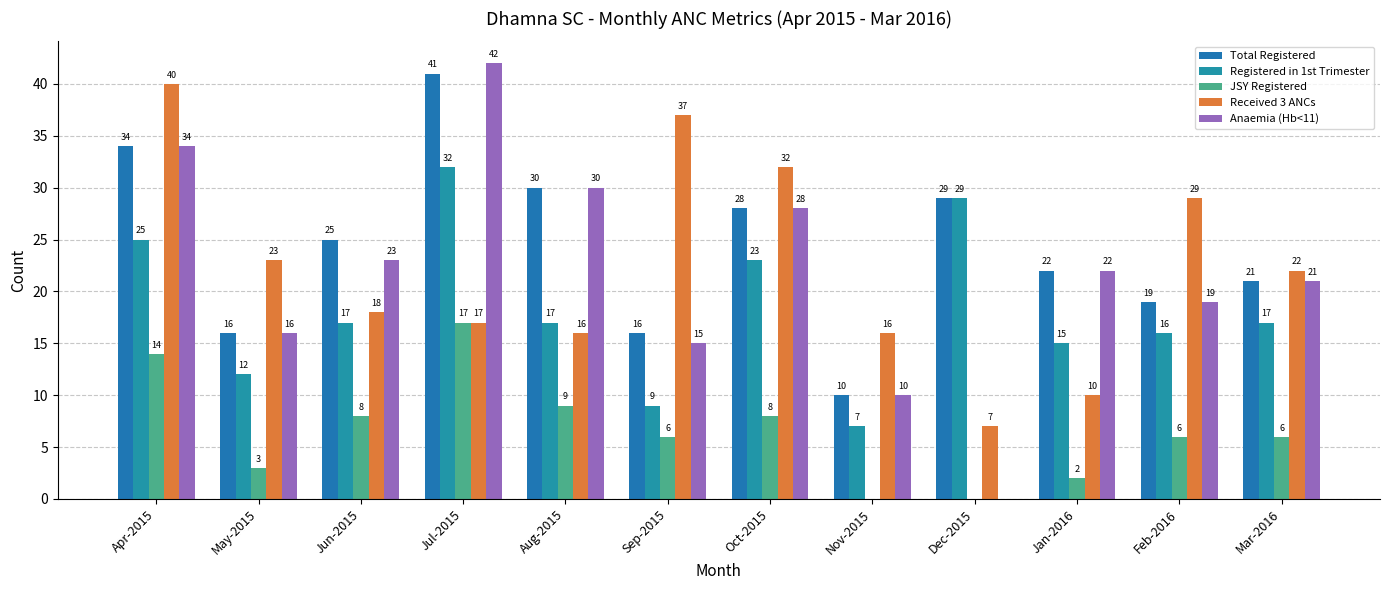

Reading left to right, list all the values displayed in this chart.

Total Registered: Apr-2015=34	May-2015=16	Jun-2015=25	Jul-2015=41	Aug-2015=30	Sep-2015=16	Oct-2015=28	Nov-2015=10	Dec-2015=29	Jan-2016=22	Feb-2016=19	Mar-2016=21
Registered in 1st Trimester: Apr-2015=25	May-2015=12	Jun-2015=17	Jul-2015=32	Aug-2015=17	Sep-2015=9	Oct-2015=23	Nov-2015=7	Dec-2015=29	Jan-2016=15	Feb-2016=16	Mar-2016=17
JSY Registered: Apr-2015=14	May-2015=3	Jun-2015=8	Jul-2015=17	Aug-2015=9	Sep-2015=6	Oct-2015=8	Nov-2015=0	Dec-2015=0	Jan-2016=2	Feb-2016=6	Mar-2016=6
Received 3 ANCs: Apr-2015=40	May-2015=23	Jun-2015=18	Jul-2015=17	Aug-2015=16	Sep-2015=37	Oct-2015=32	Nov-2015=16	Dec-2015=7	Jan-2016=10	Feb-2016=29	Mar-2016=22
Anaemia (Hb<11): Apr-2015=34	May-2015=16	Jun-2015=23	Jul-2015=42	Aug-2015=30	Sep-2015=15	Oct-2015=28	Nov-2015=10	Dec-2015=0	Jan-2016=22	Feb-2016=19	Mar-2016=21